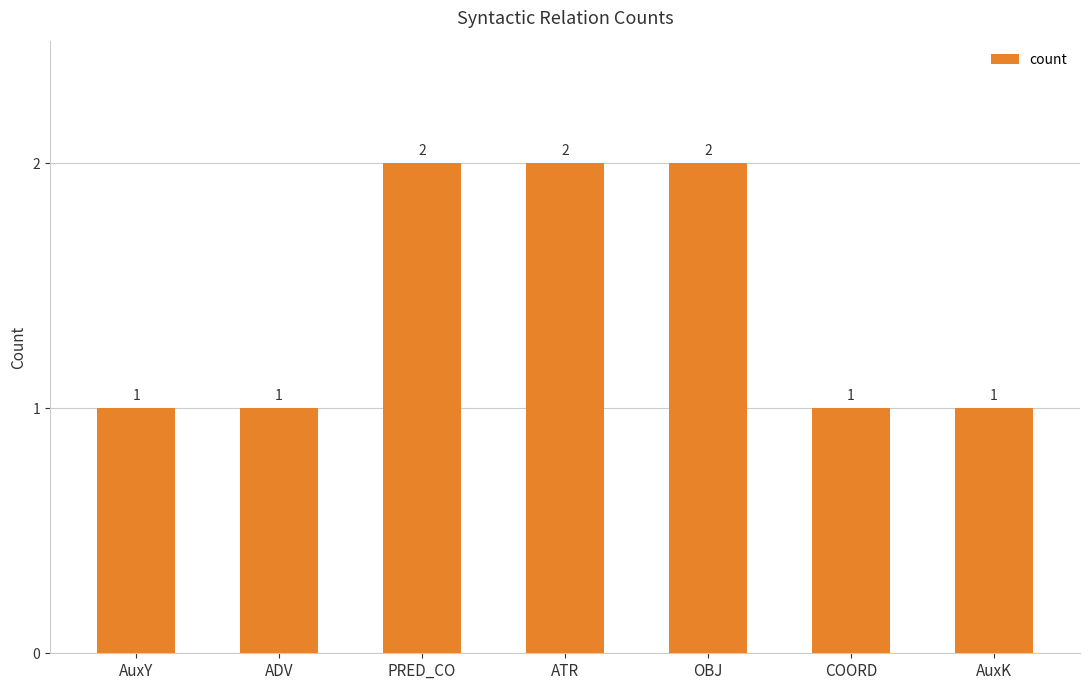

What is the change in value from AuxY to PRED_CO?

+1